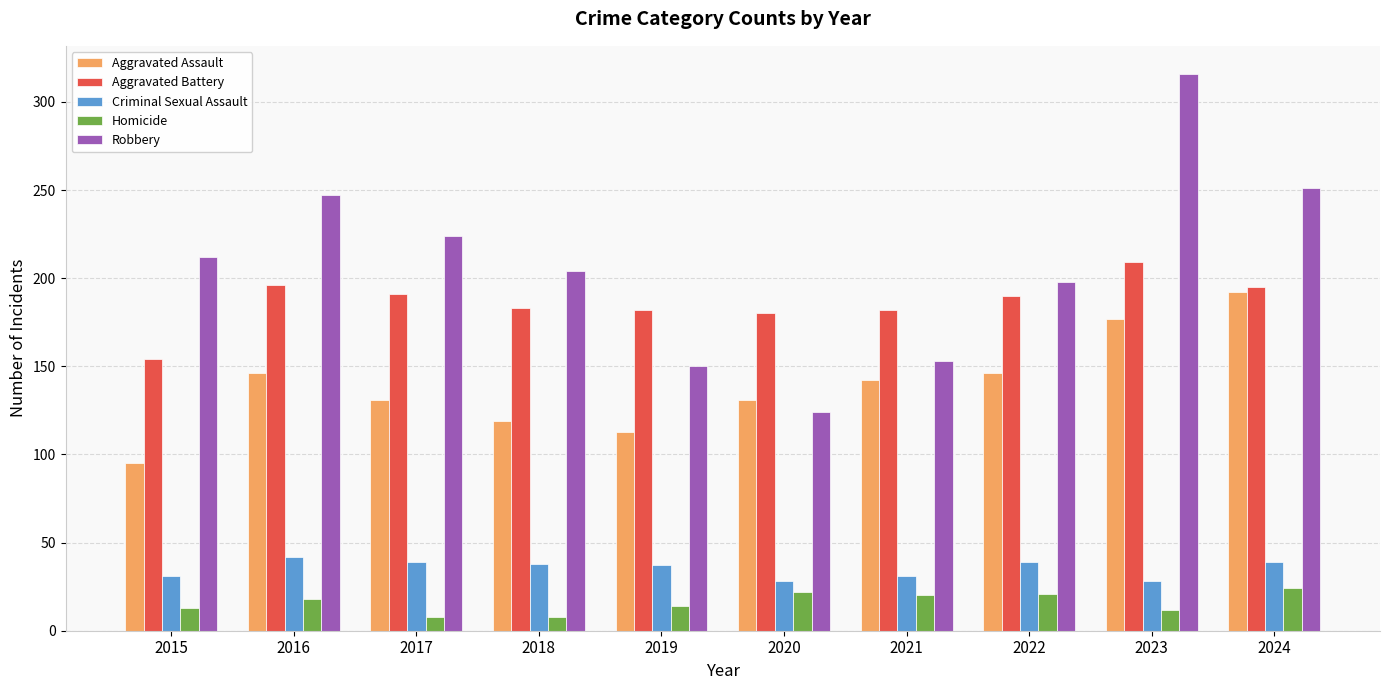

What is the difference between the maximum and minimum values in the Homicide series?

16